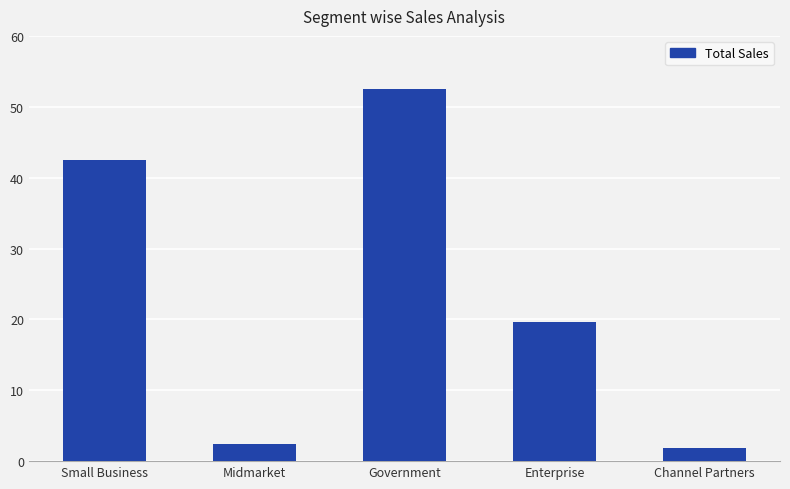

At which label is the value closest to 27152427?

Enterprise